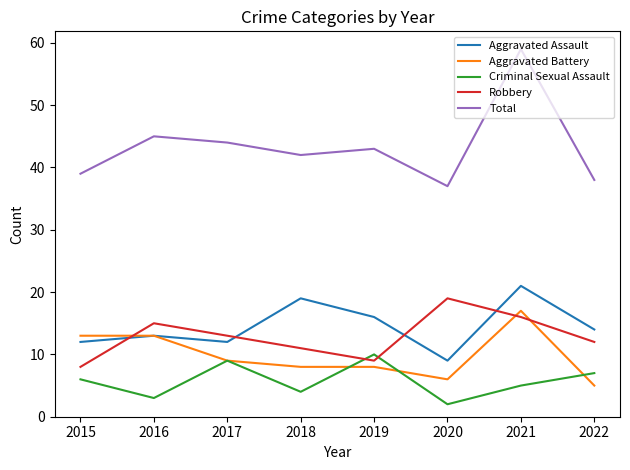

At which category is the sum across all series the highest?

2021